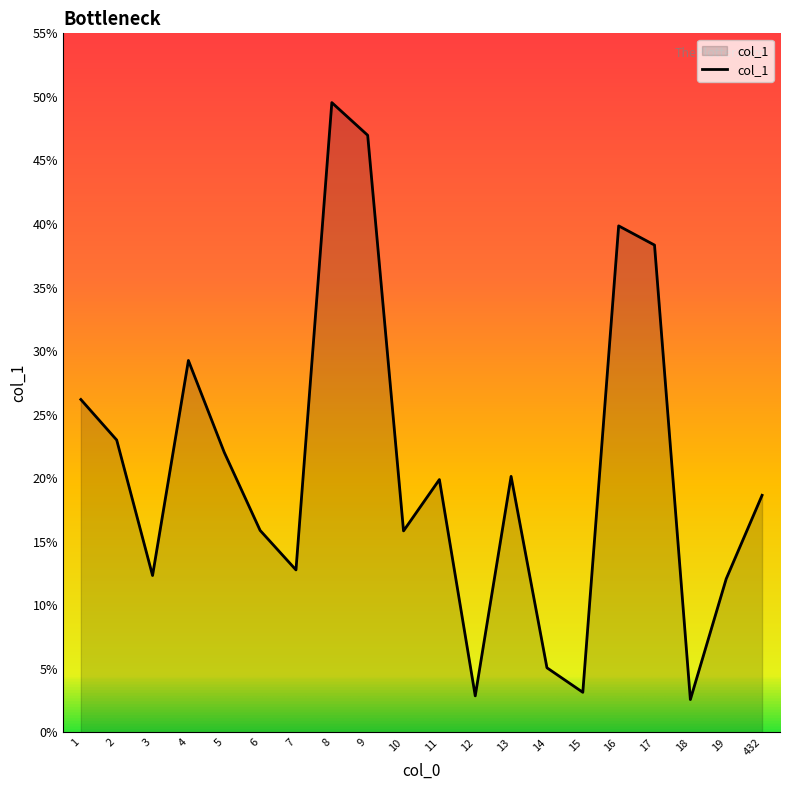

True or false: the data shows 18.6 at 432.

True